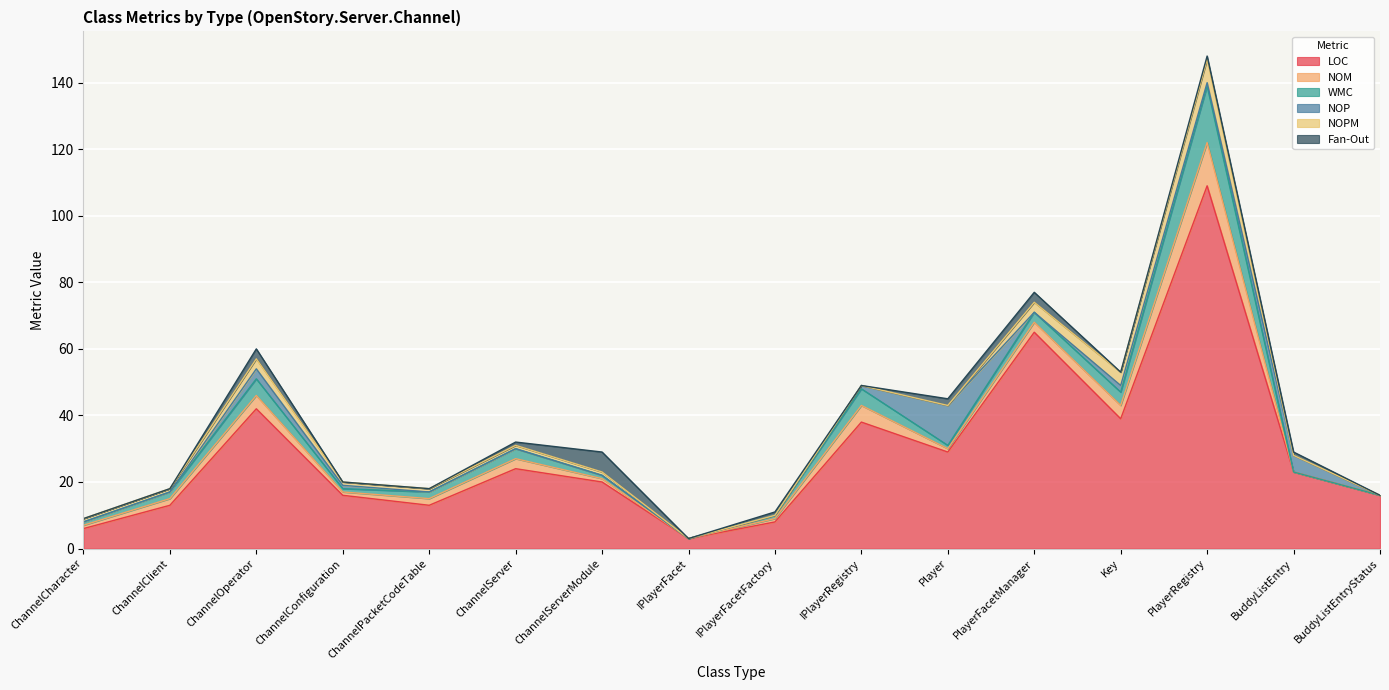

Does the chart display data point markers on the line(s)?

No